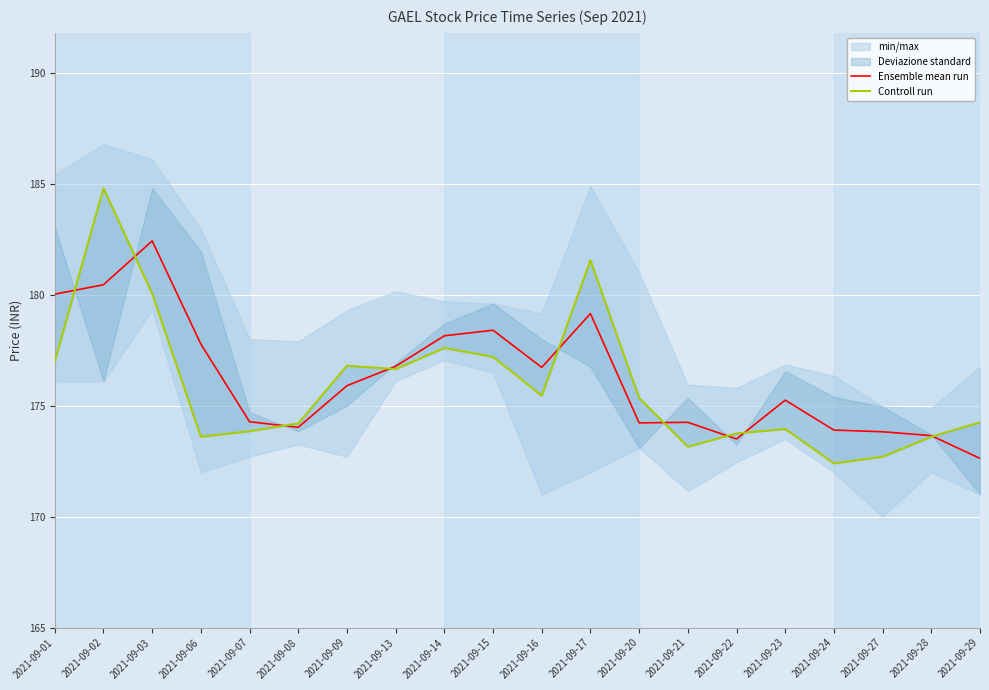

The Ensemble mean run series shows 177.8 at 2021-09-06. True or false?

True